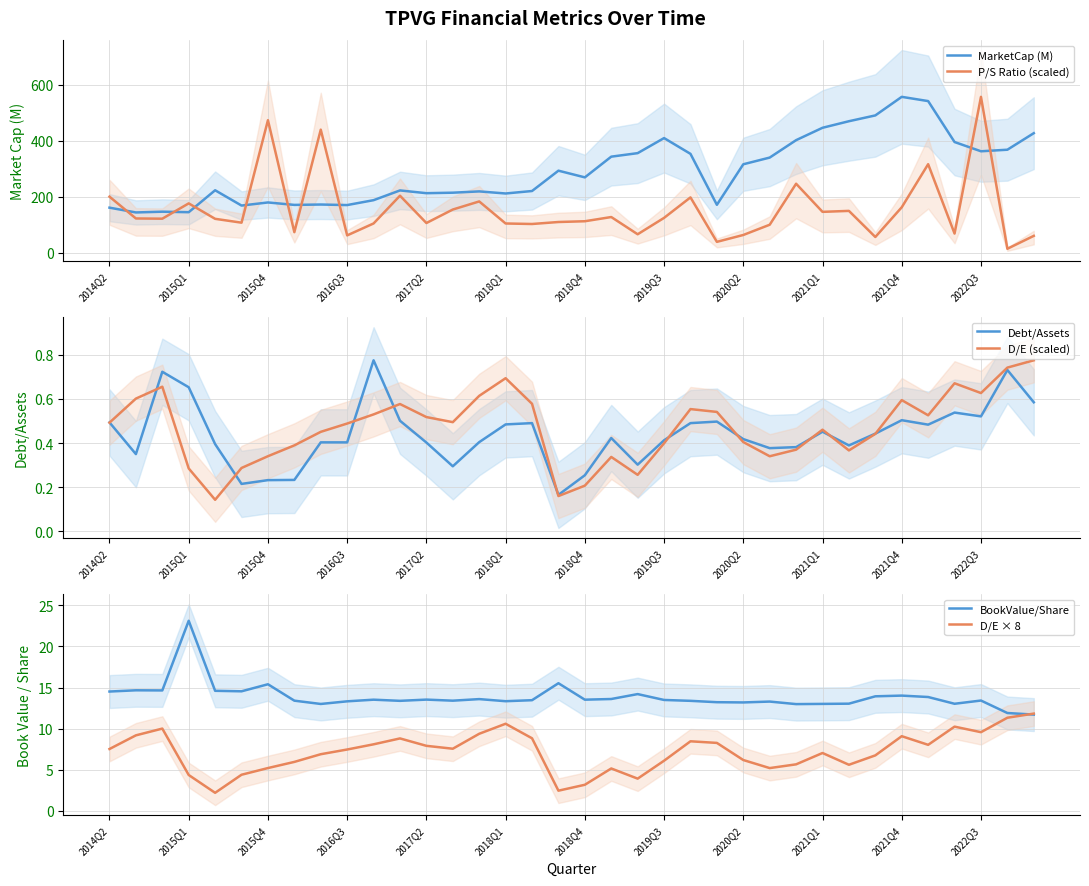

Does the chart have visible grid lines?

Yes